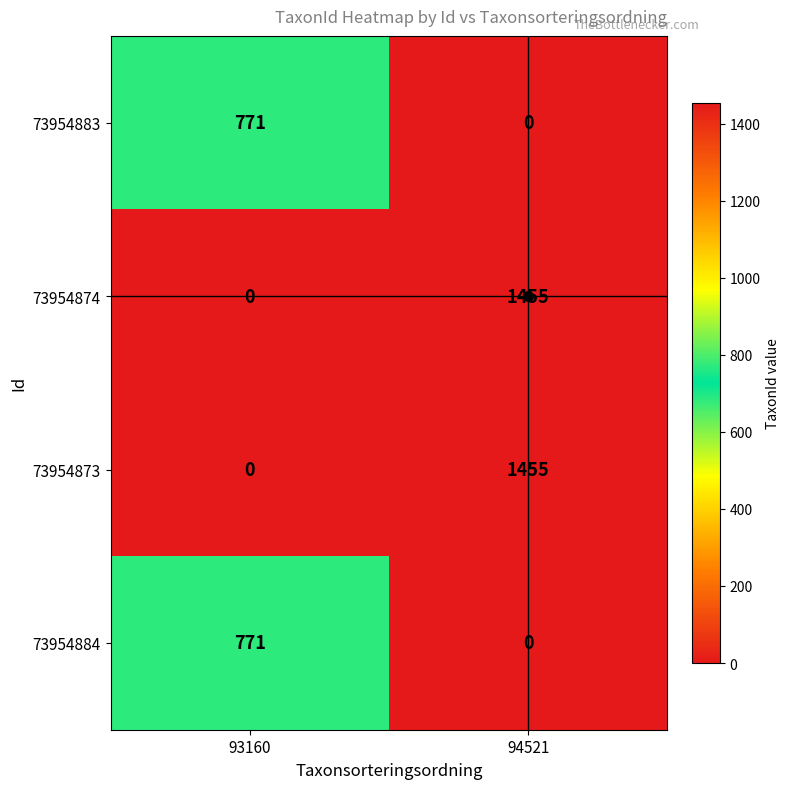

What is the difference between the 73954884 values at 94521 and 93160?

771